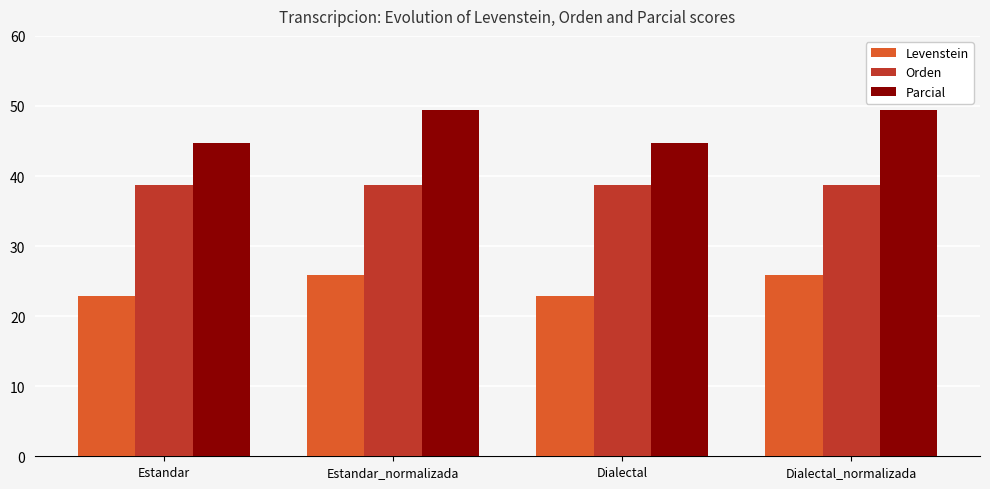

What is the approximate value of Levenstein at Estandar_normalizada?

25.9